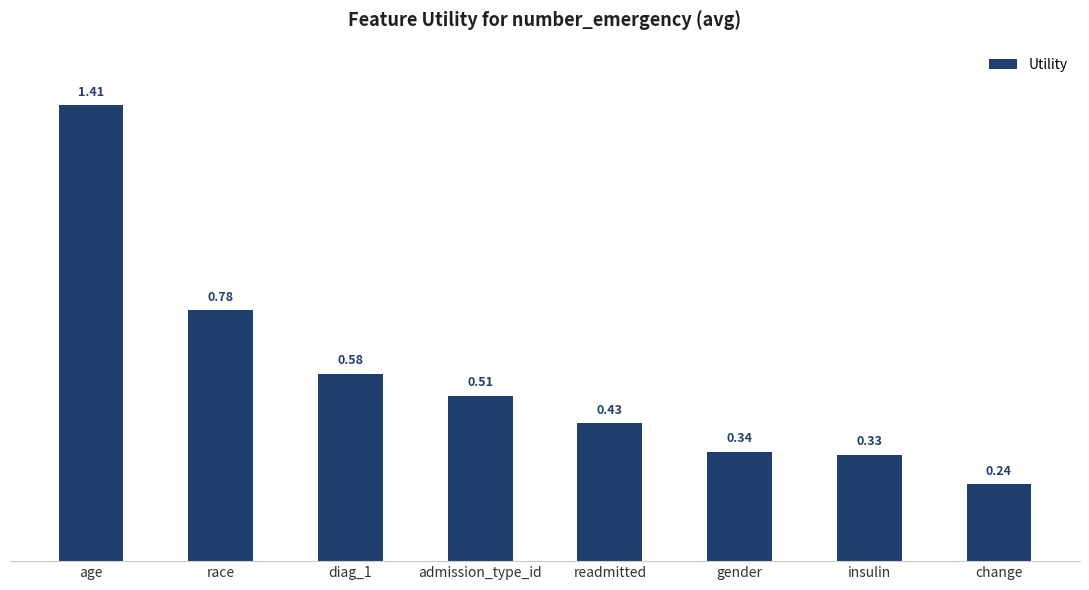

The value at insulin is 0.2. True or false?

False